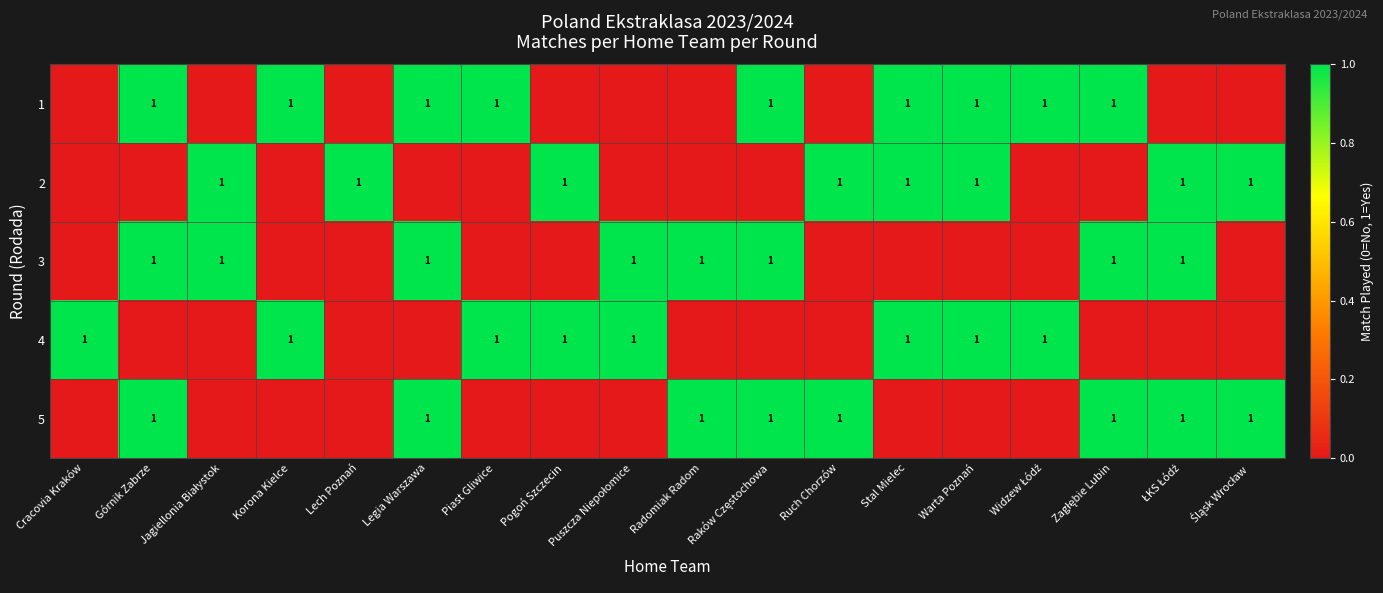

Is it true that 3 equals 1 at Radomiak Radom?

True